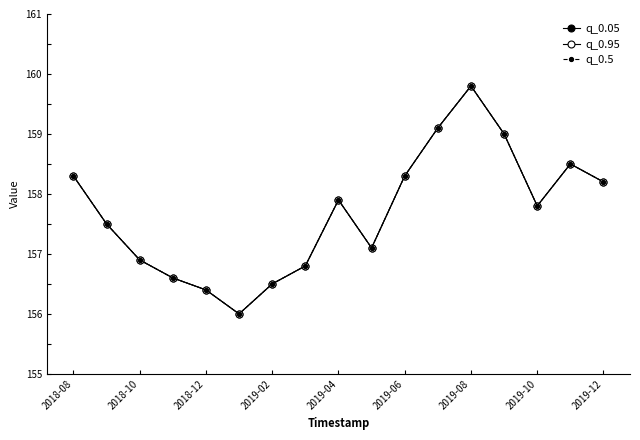

Does the chart have visible grid lines?

No